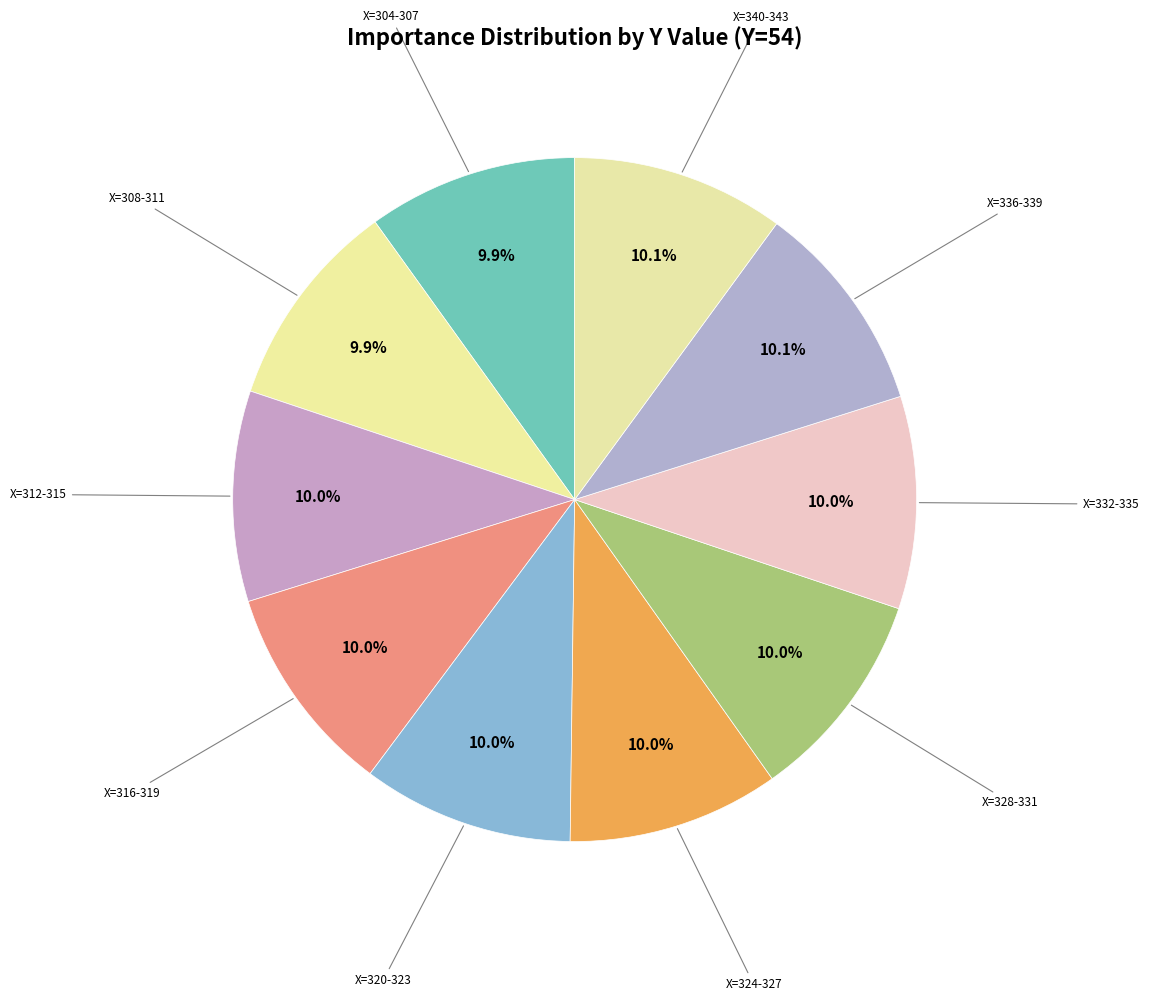

How many segments does this pie chart have?

10